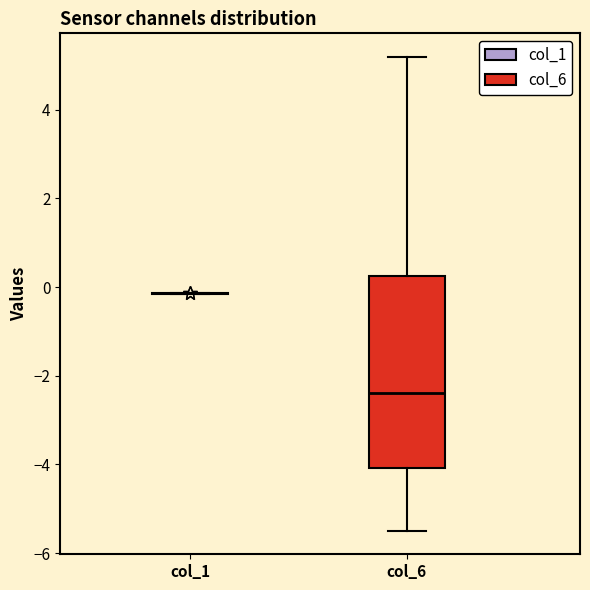

Reading left to right, transcribe this box plot: for each box, give where its median line is, the range the box spans, and where its two whiskers end, as read against the y-axis. The values are not printed on the chart, so give them approximately, as read against the axis.

col_1: box collapsed to a line at -0.2, whiskers -0.2 to -0.2
col_6: median -2.4, box -4.0 to 0.2, whiskers -5.4 to 5.2